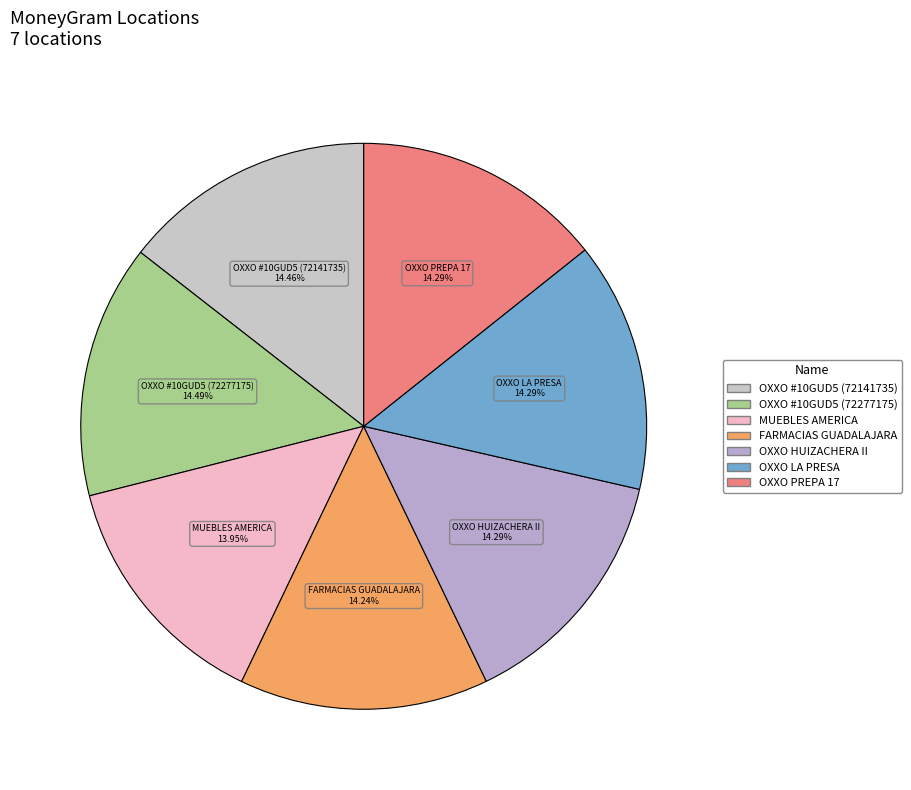

Is the sum of FARMACIAS GUADALAJARA and OXXO #10GUD5 (72277175) greater than half?

No